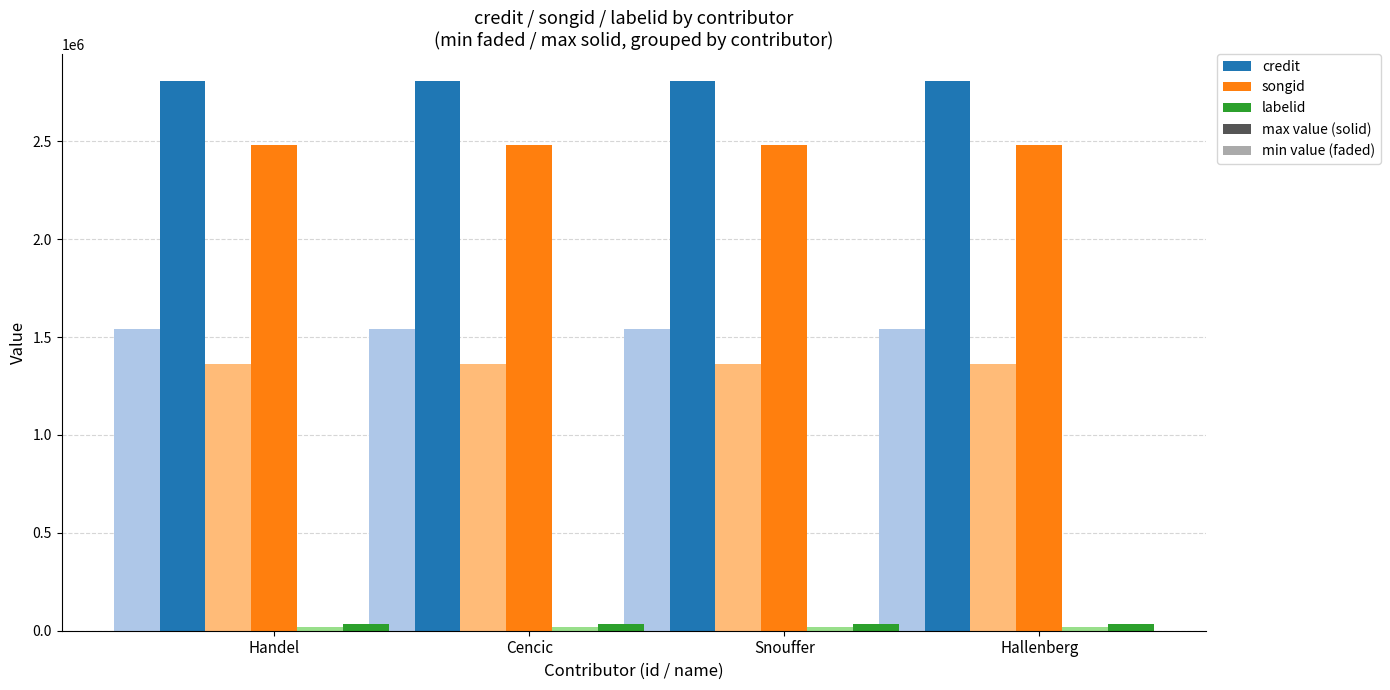

What is the maximum value shown in the chart?

2806492.0